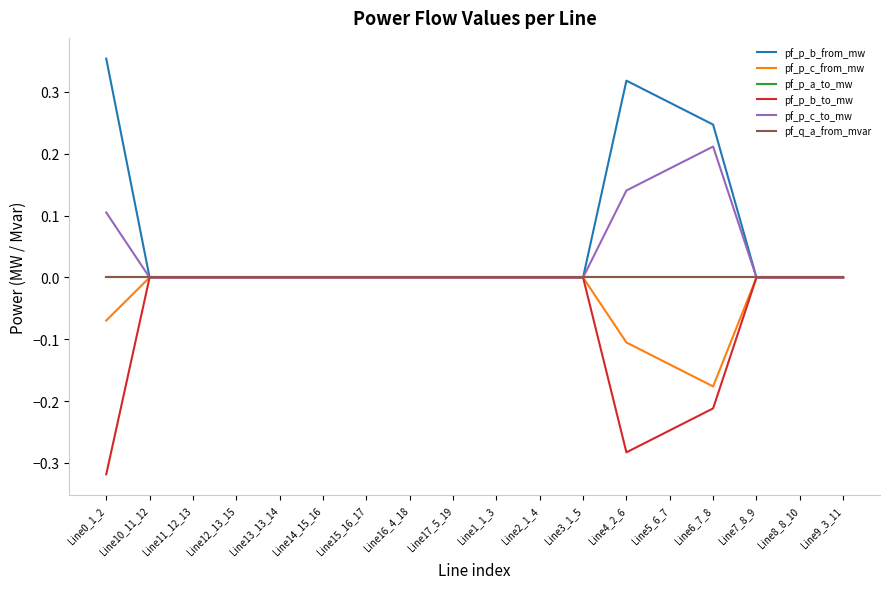

Reading left to right, transcribe all the data shown in this chart.

pf_p_b_from_mw: 0.4	-0.0	-0.0	-0.0	-0.0	-0.0	-0.0	-0.0	-0.0	-0.0	-0.0	-0.0	0.3	0.3	0.2	0.0	0.0	-0.0
pf_p_c_from_mw: -0.1	-0.0	-0.0	-0.0	-0.0	-0.0	-0.0	-0.0	-0.0	-0.0	-0.0	-0.0	-0.1	-0.1	-0.2	0.0	-0.0	-0.0
pf_p_a_to_mw: -0.0	-0.0	-0.0	-0.0	0.0	-0.0	0.0	0.0	0.0	-0.0	-0.0	-0.0	-0.0	-0.0	-0.0	0.0	0.0	-0.0
pf_p_b_to_mw: -0.3	0.0	0.0	0.0	0.0	0.0	0.0	0.0	0.0	0.0	0.0	0.0	-0.3	-0.2	-0.2	-0.0	-0.0	0.0
pf_p_c_to_mw: 0.1	0.0	0.0	0.0	0.0	0.0	0.0	0.0	0.0	0.0	0.0	0.0	0.1	0.2	0.2	-0.0	-0.0	0.0
pf_q_a_from_mvar: -0.0	-0.0	-0.0	0.0	0.0	-0.0	0.0	0.0	0.0	0.0	-0.0	-0.0	-0.0	-0.0	-0.0	-0.0	-0.0	0.0